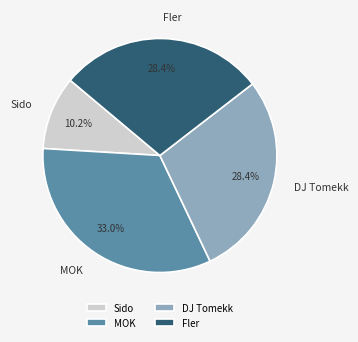

To the nearest percent, what is the difference between the largest and smallest slice percentages?

23%